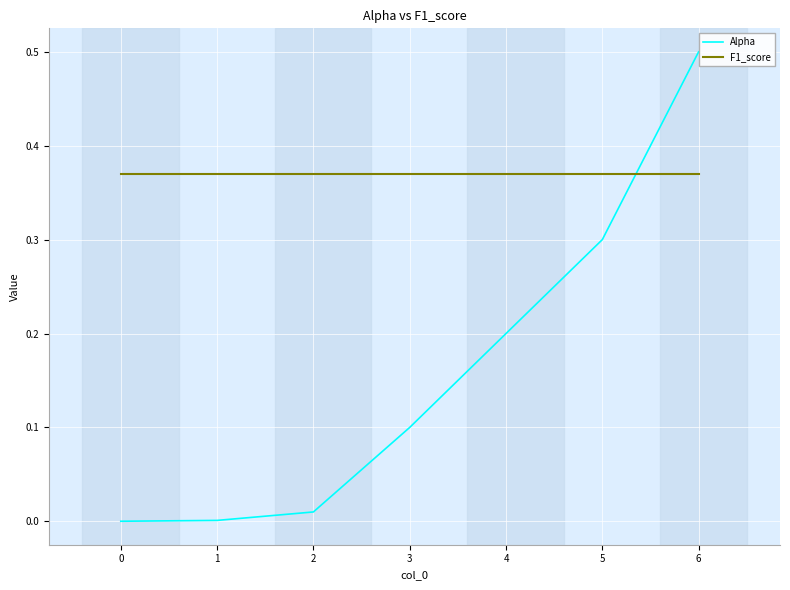

True or false: F1_score and Alpha intersect in this chart.

True